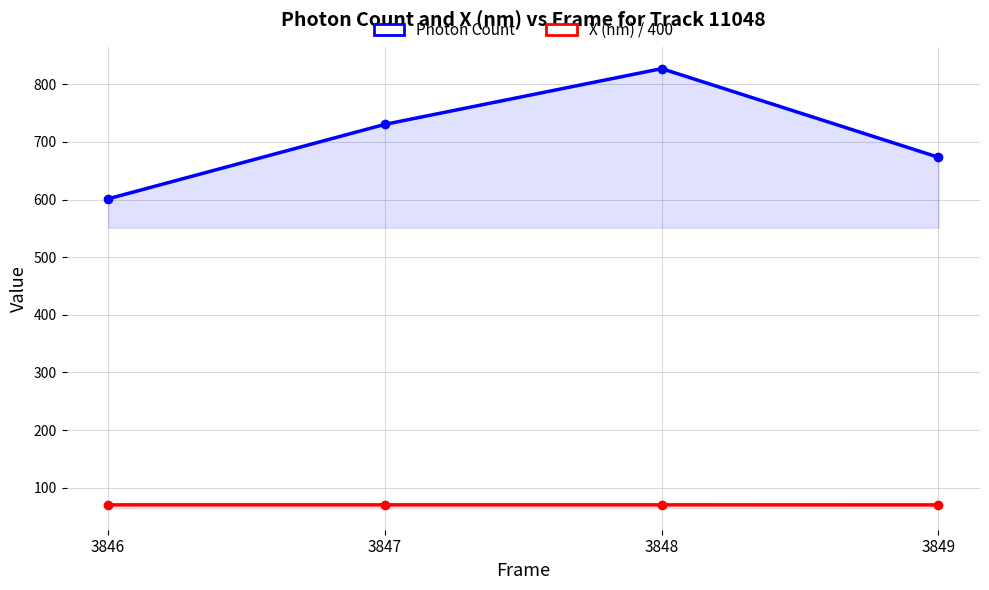

In X (nm) / 400, how many points are higher than both neighbors (excluding endpoints)?

1